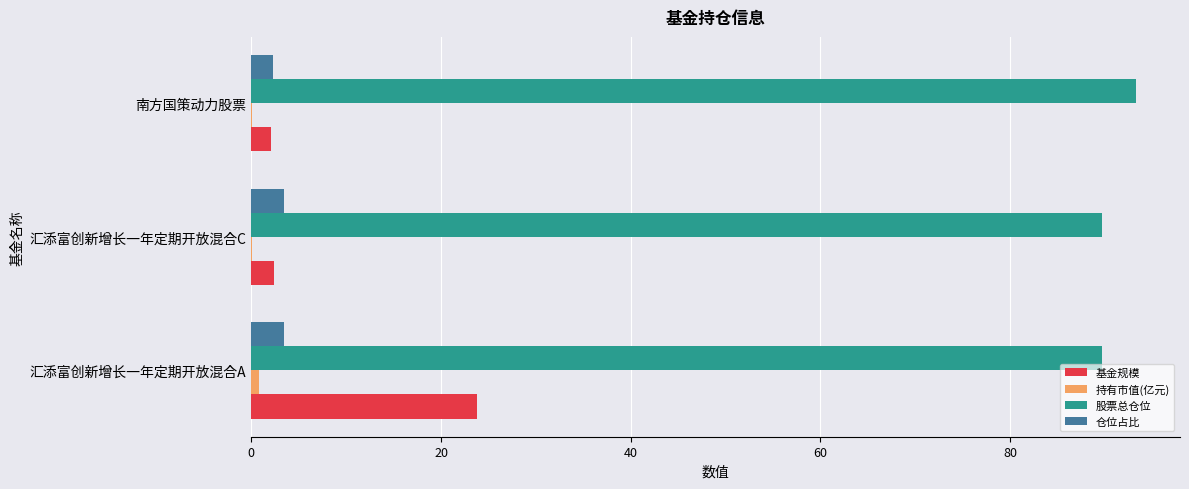

What is the sum of all 基金规模 values?

28.3